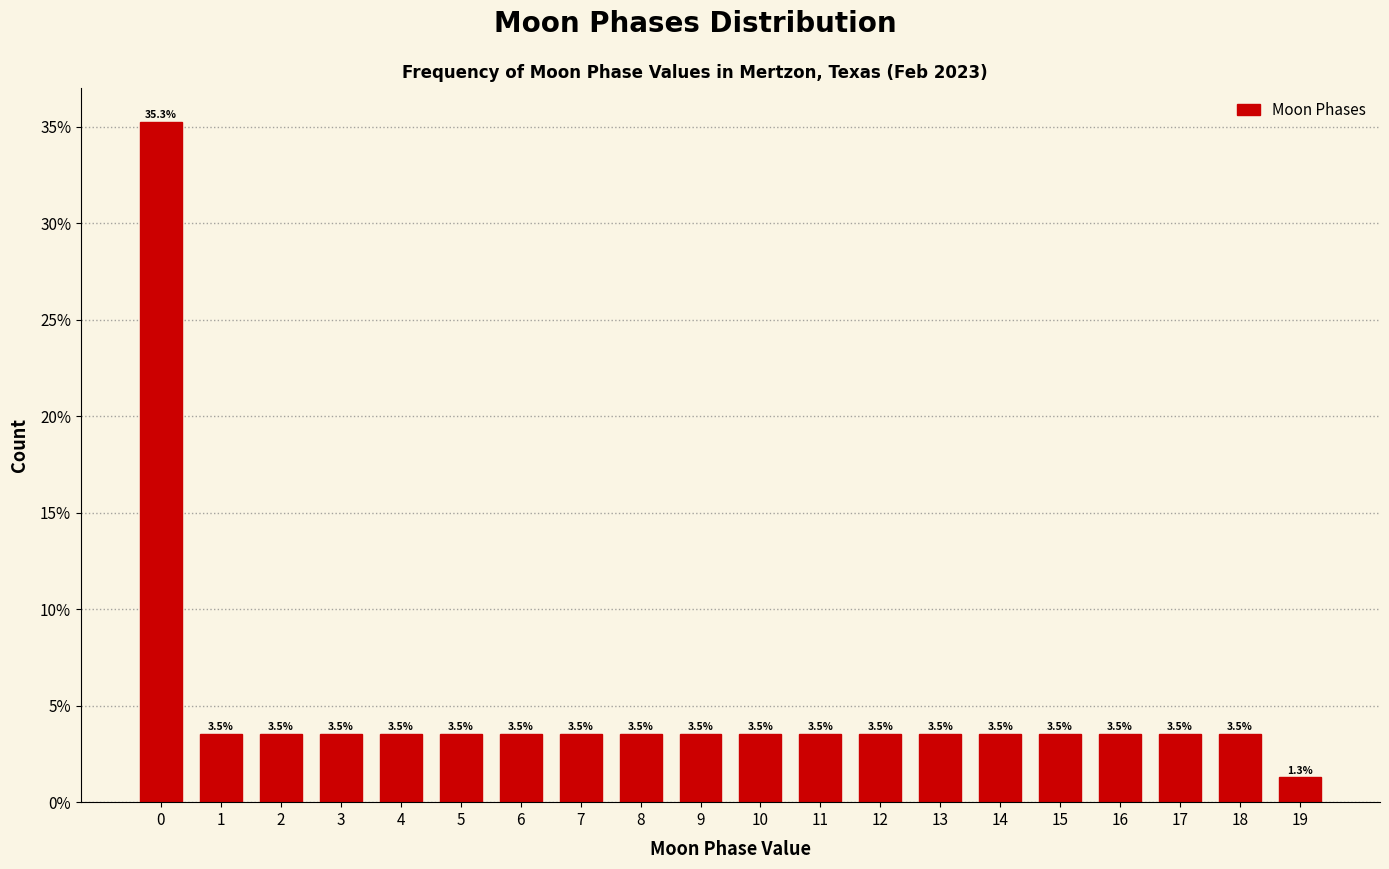

Reading left to right, extract all data points from this chart.

0=35.3	1=3.5	2=3.5	3=3.5	4=3.5	5=3.5	6=3.5	7=3.5	8=3.5	9=3.5	10=3.5	11=3.5	12=3.5	13=3.5	14=3.5	15=3.5	16=3.5	17=3.5	18=3.5	19=1.3